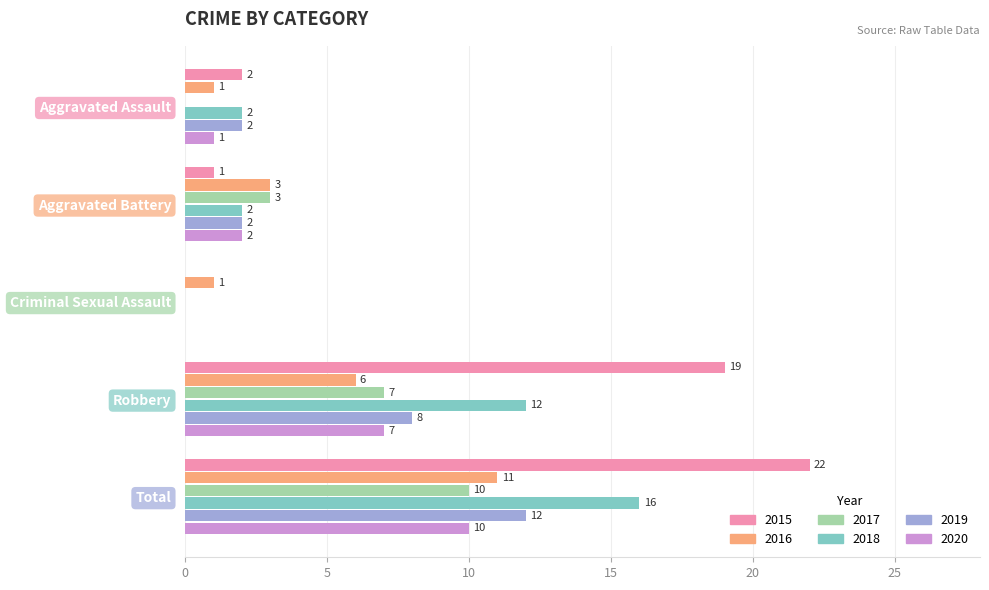

At which label does 2016 reach its peak?

Total